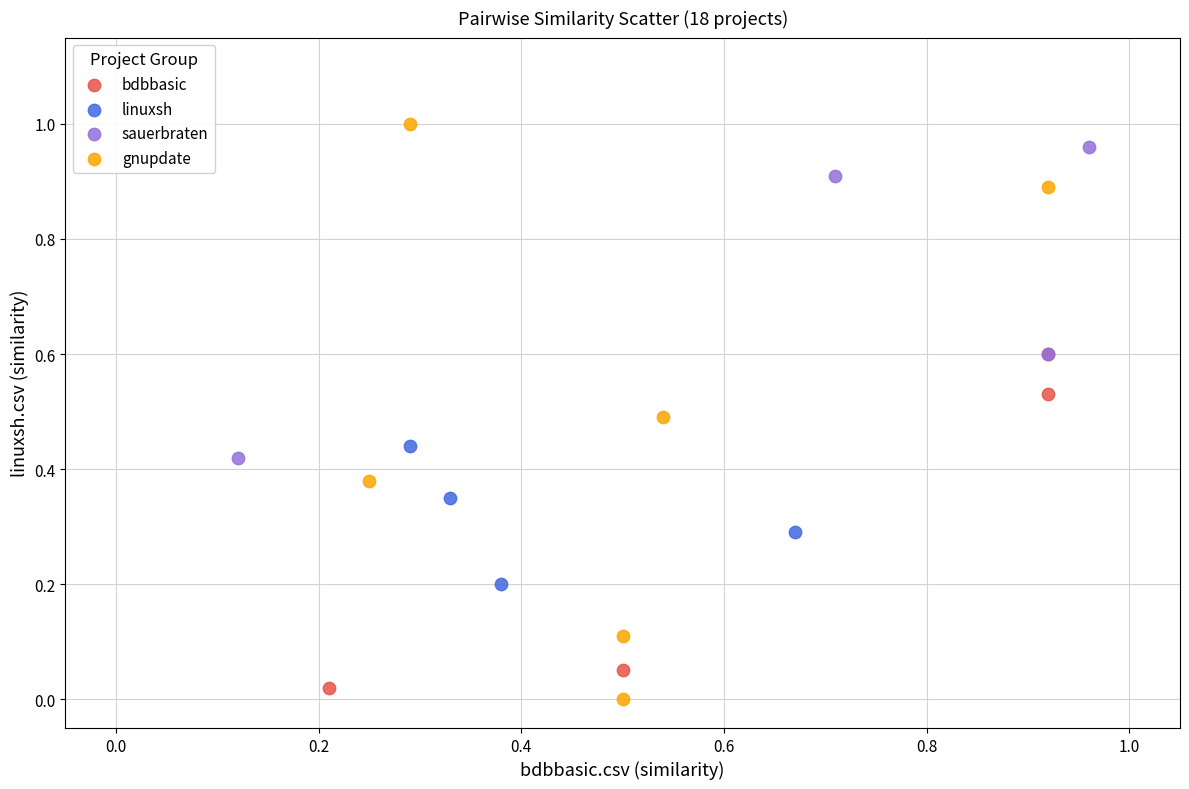

Which series has the largest Y range (max minus min)?

gnupdate